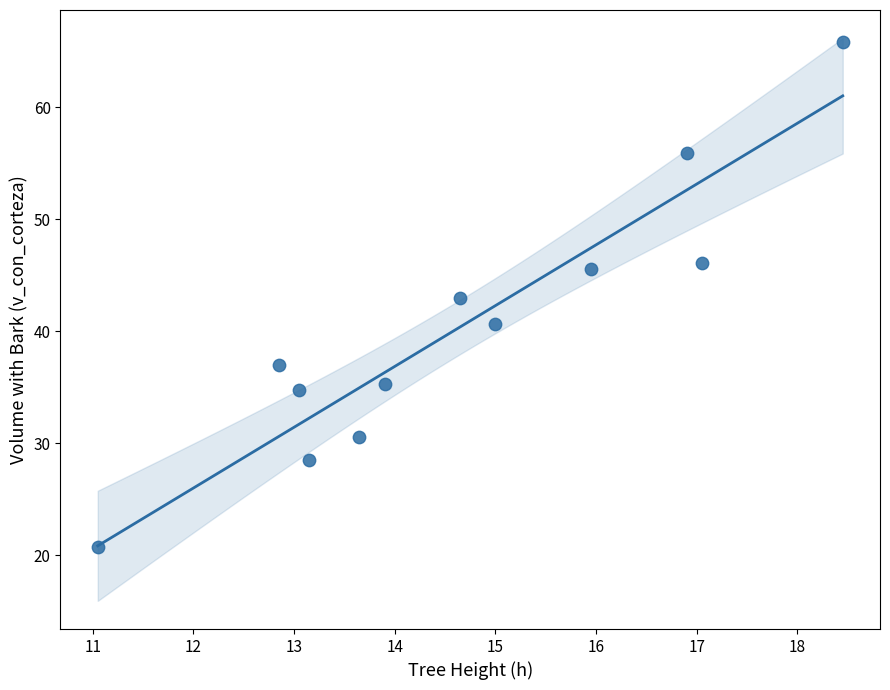

What is the range of Y values (max minus min)?

45.1